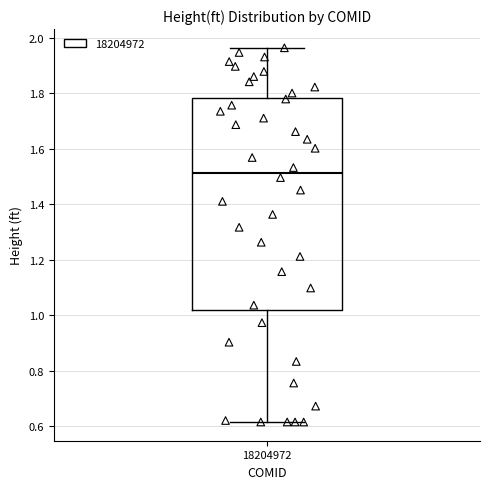

Transcribe this box plot: give where the median line is, the range the box spans, and where the two whiskers end, as read against the y-axis. The values are not printed on the chart, so give them approximately, as read against the axis.

median 1.52, box 1.02 to 1.78, whiskers 0.62 to 1.96